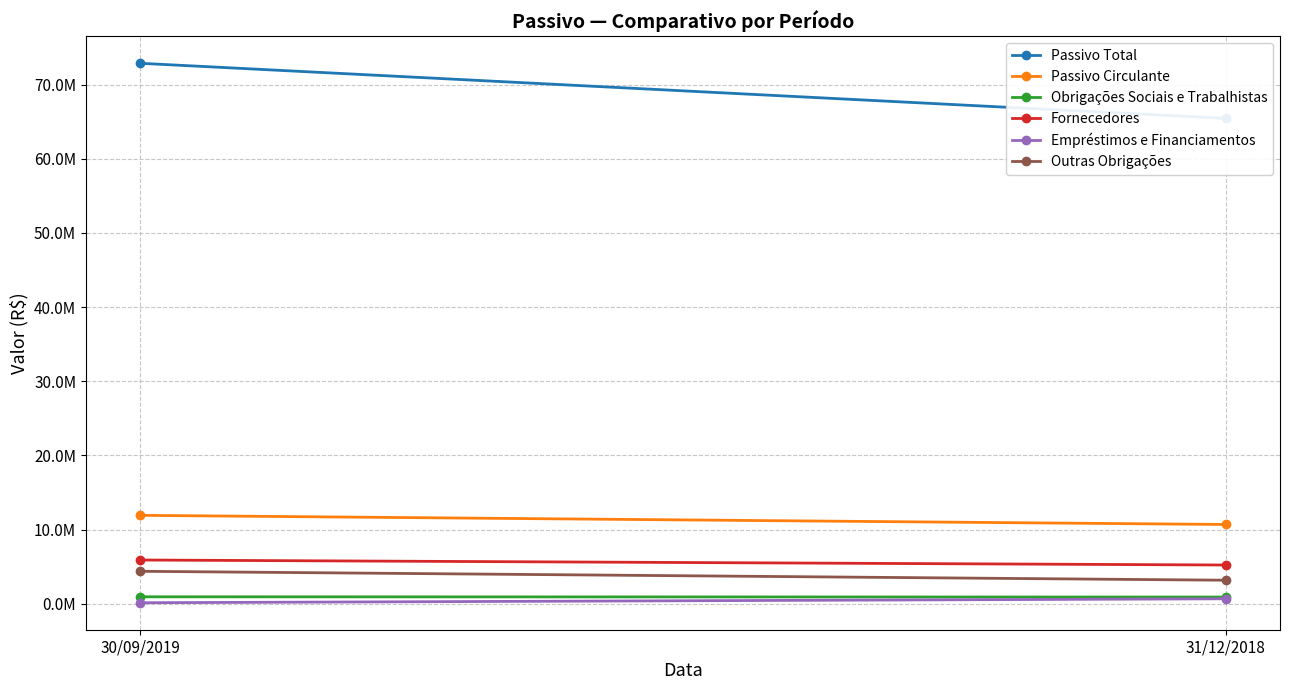

Reading right to left, transcribe all the data shown in this chart.

Passivo Total: 65437797	72866528
Passivo Circulante: 10689459	11923361
Obrigações Sociais e Trabalhistas: 906655	942472
Fornecedores: 5225862	5900431
Empréstimos e Financiamentos: 672894	138842
Outras Obrigações: 3176480	4379570